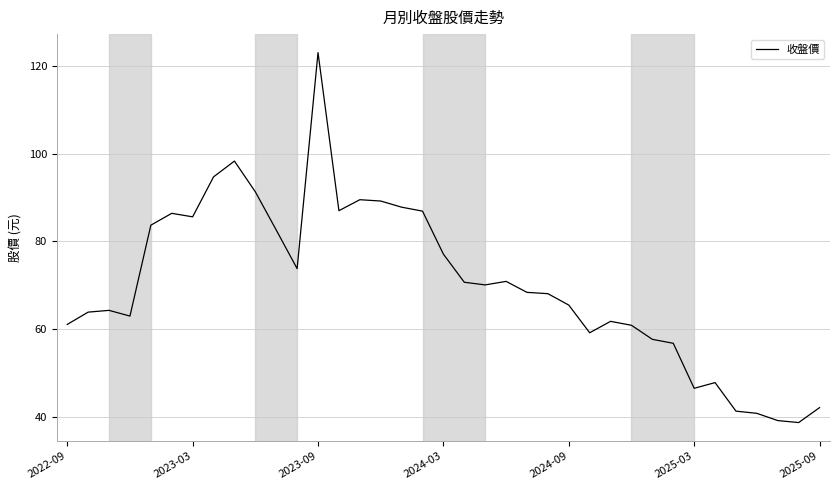

What is the smallest value displayed?

38.8